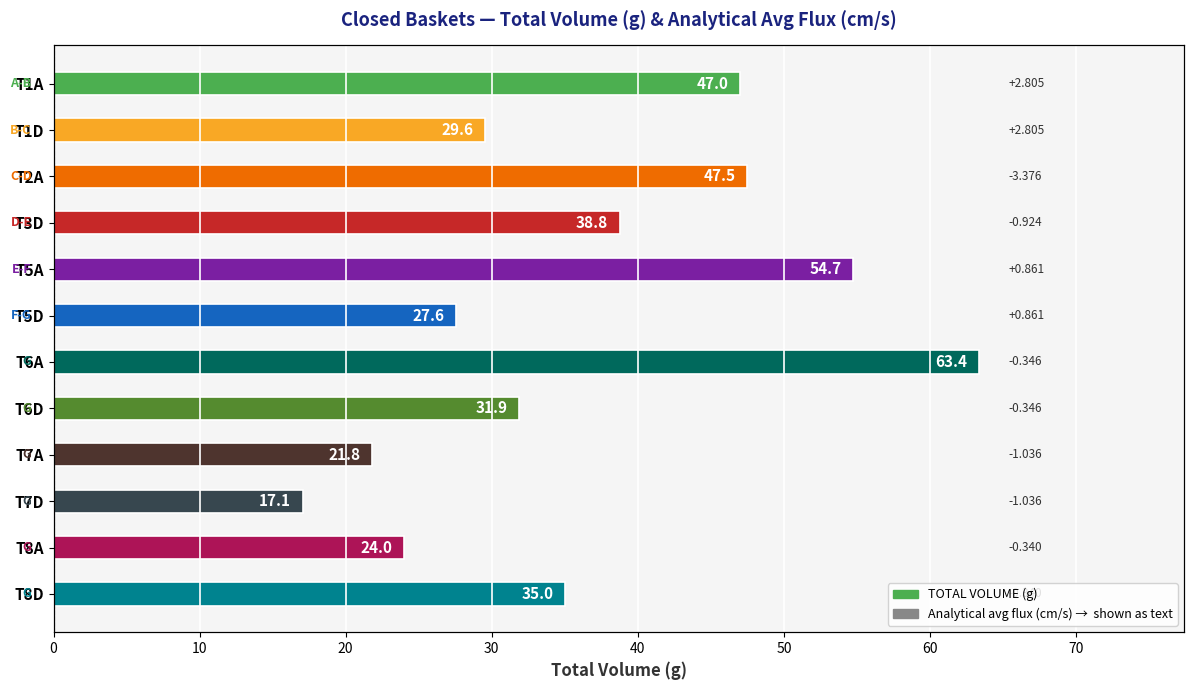

What is the smallest value displayed?

17.1